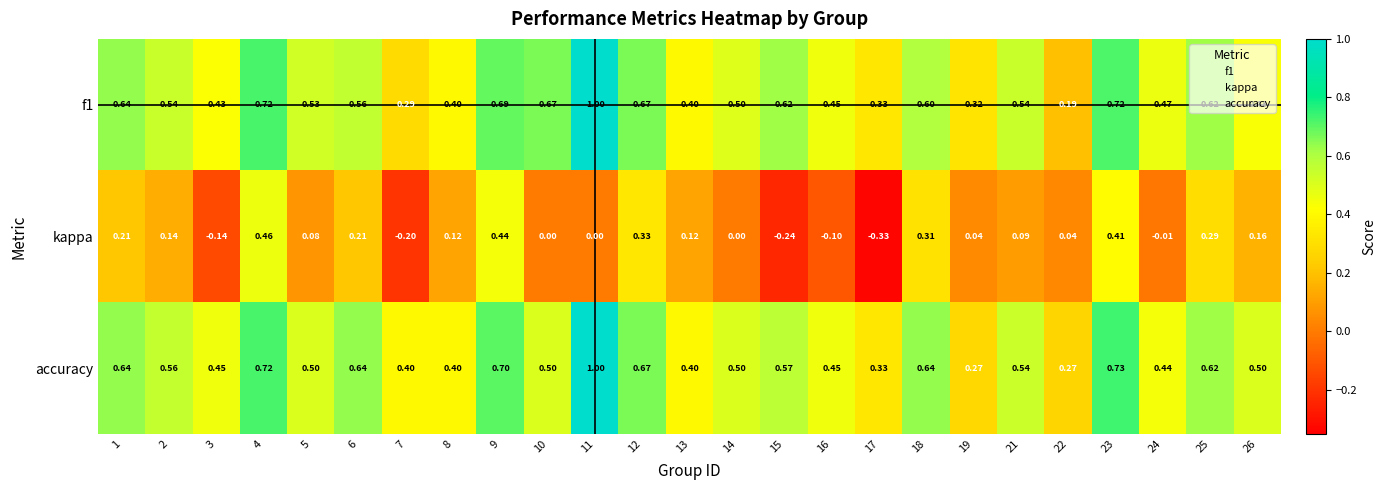

Is the value of f1 at 19 greater than the value of accuracy at 10?

No